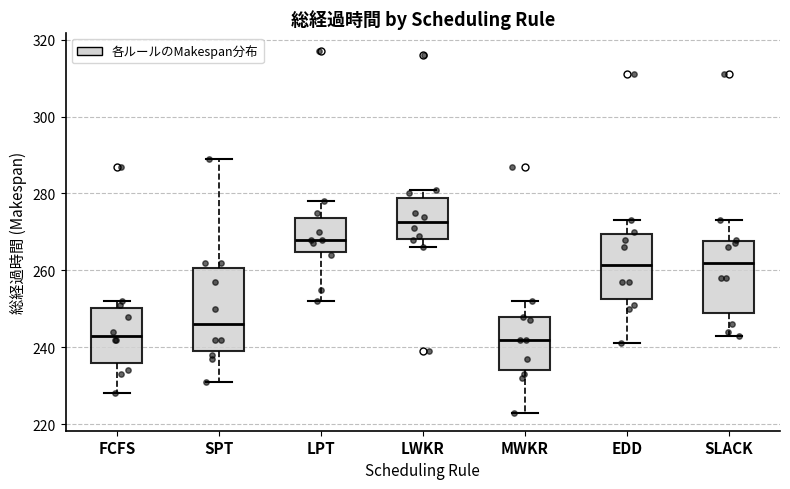

Comparing the boxes themselves (not the whiskers), which one is the tallest?

SPT